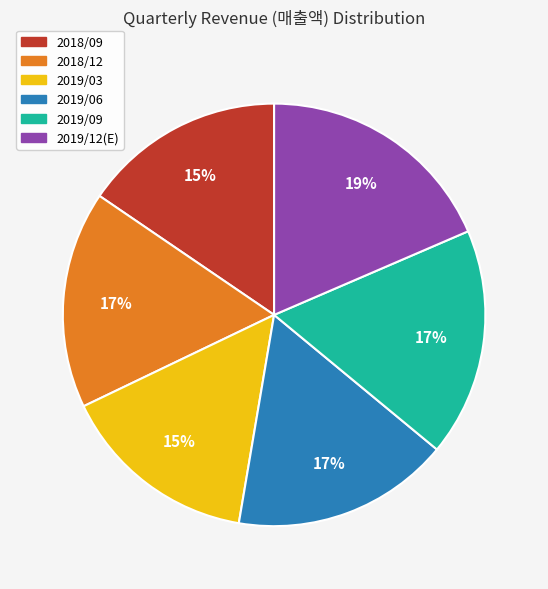

Between 2018/12 and 2019/12(E), which is larger?

2019/12(E)